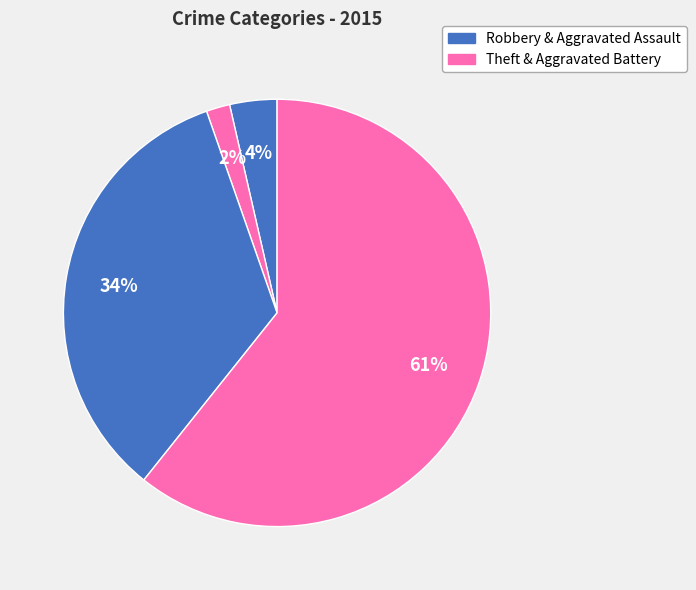

How many segments does this pie chart have?

4